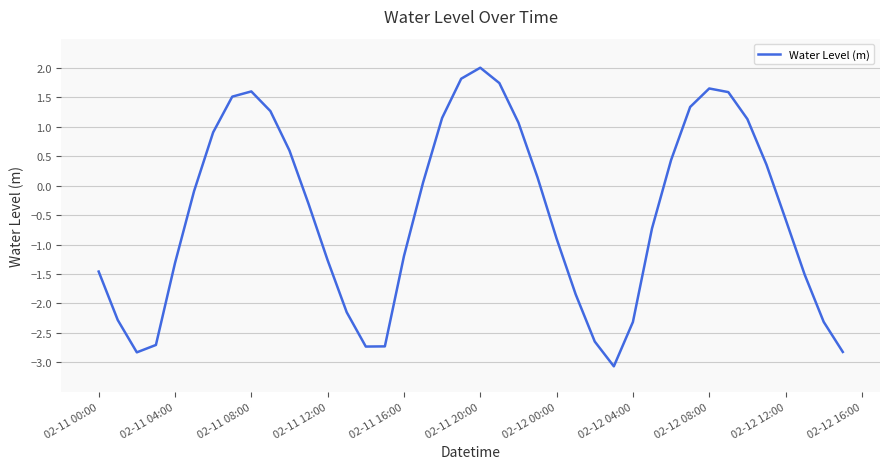

What is the sum of all values?

-19.4